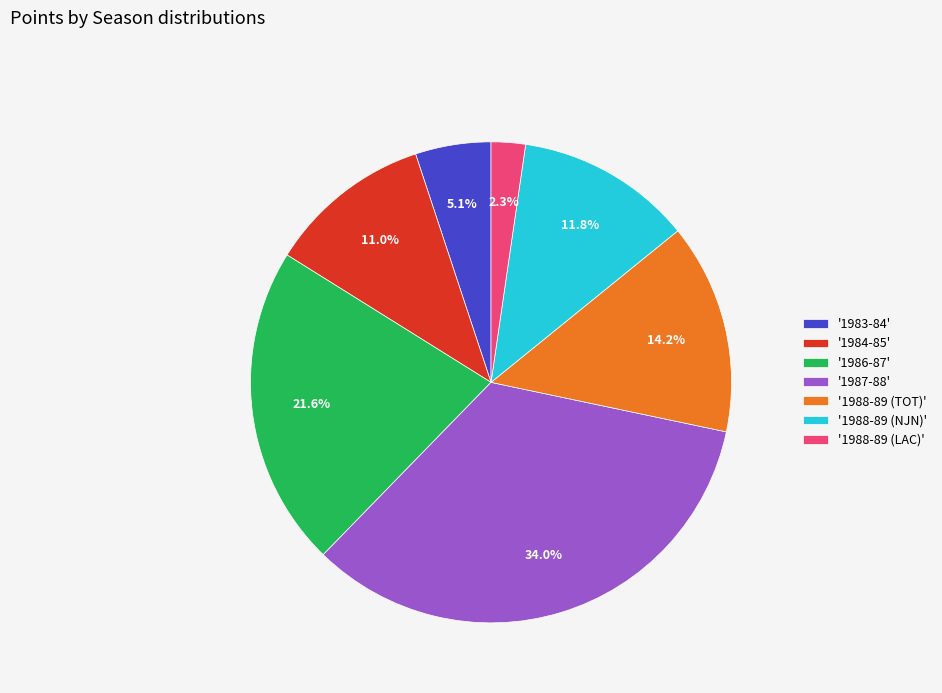

Combined, what portion of the pie is '1988-89 (LAC)' and '1983-84'?

7.4%